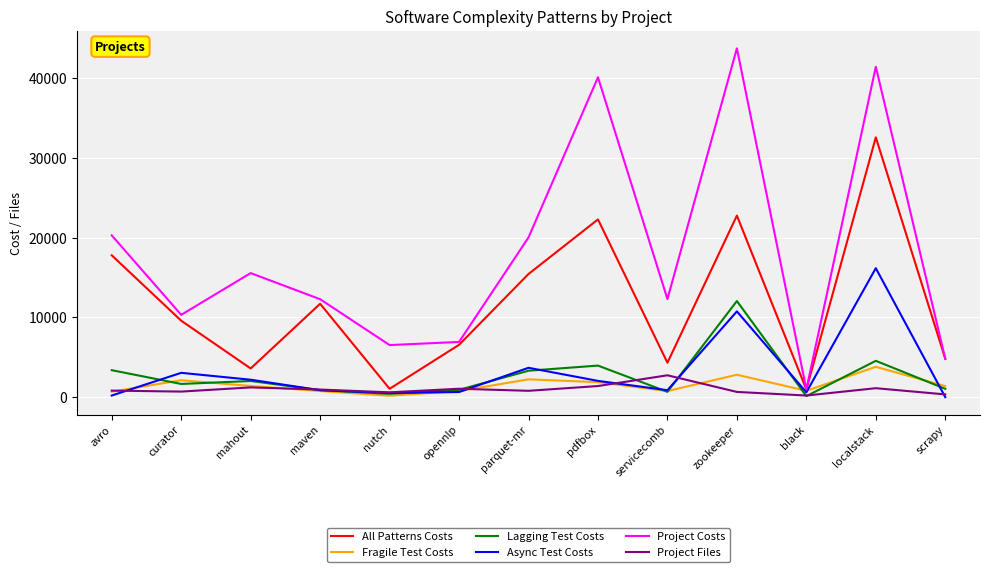

Which series has the largest total across all categories?

Project Costs